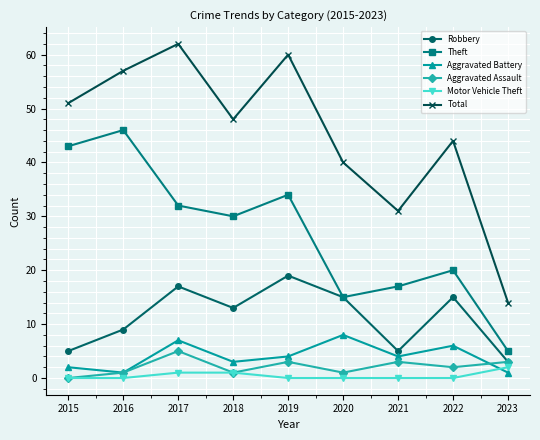

True or false: Aggravated Battery and Robbery cross at least once.

False